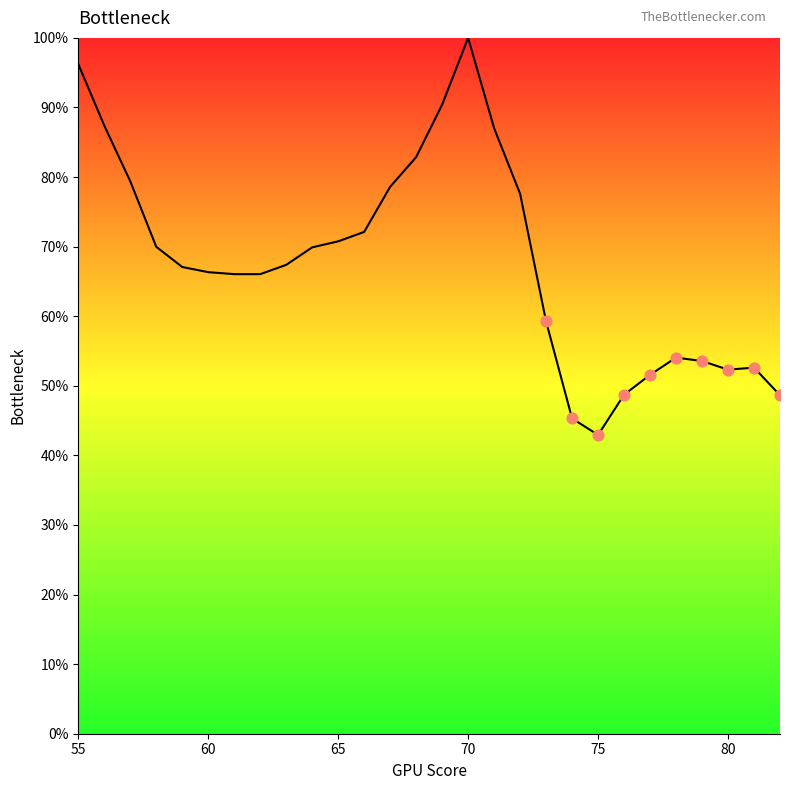

What is the smallest value displayed?

42.9